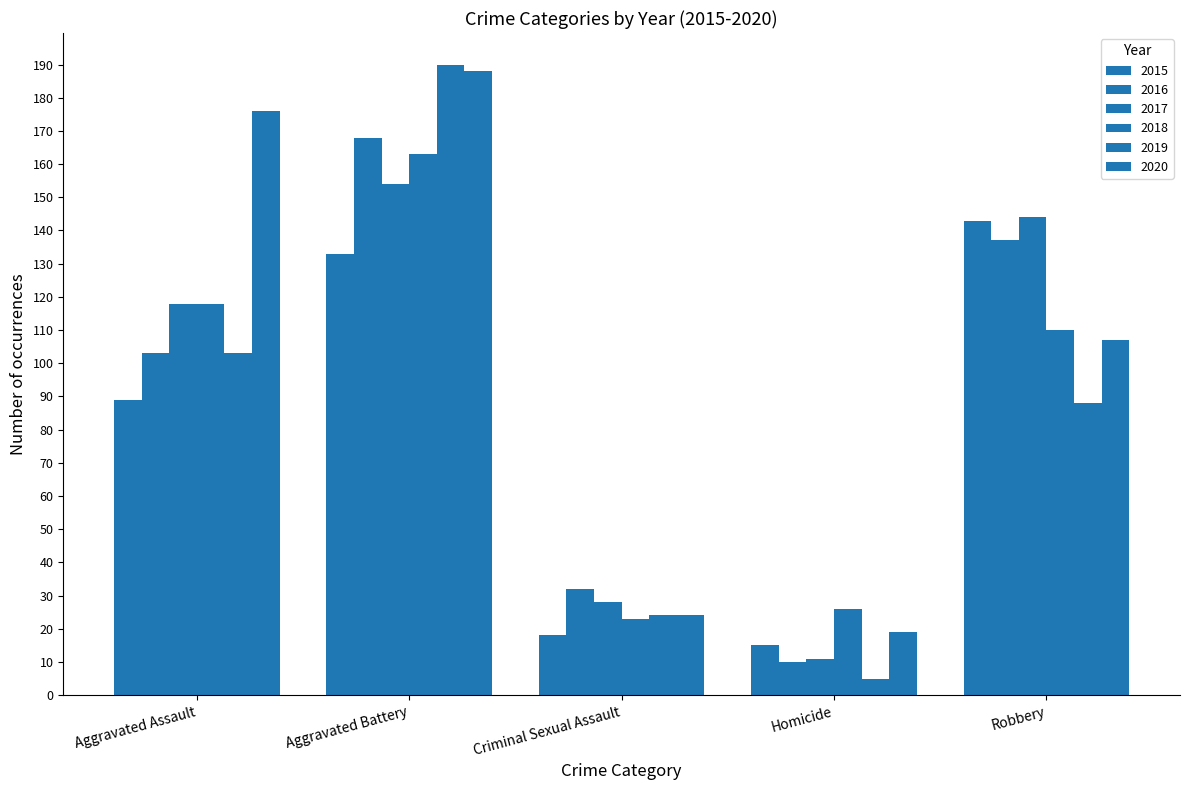

What is the sum of the 2015 values at Aggravated Battery and Homicide?

148